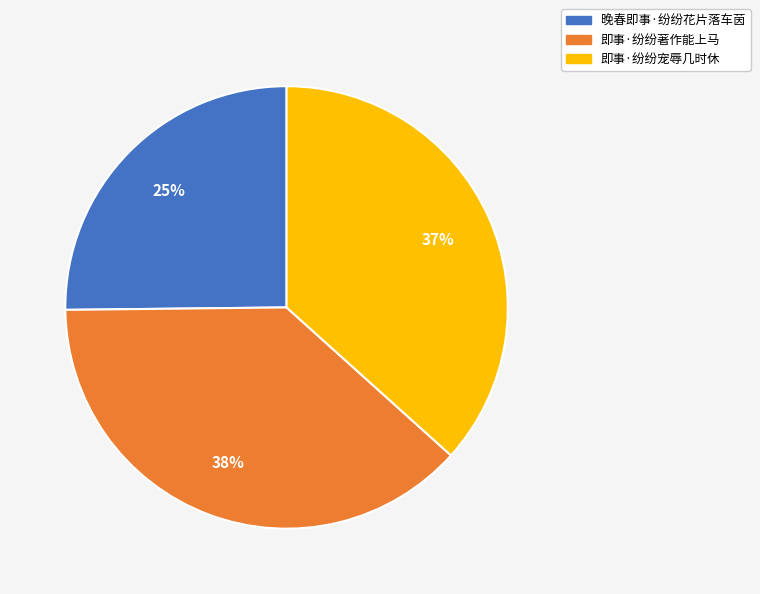

What percentage is the 晚春即事·纷纷花片落车茵 slice, to the nearest percent?

25%